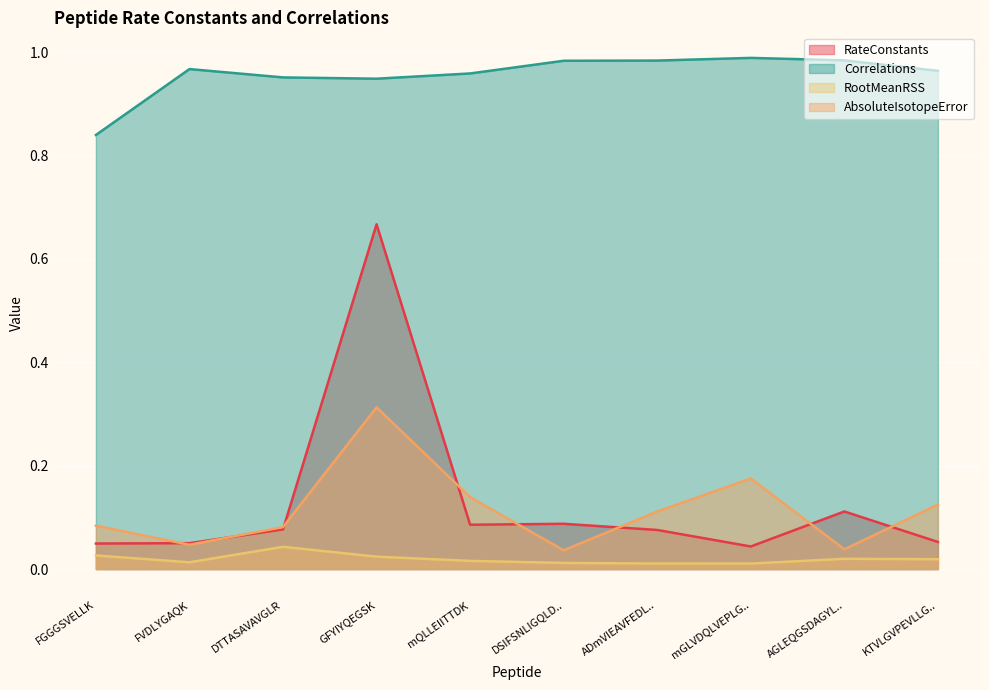

Is the value of AbsoluteIsotopeError at mQLLEIITTDK greater than the value of RootMeanRSS at GFYIYQEGSK?

Yes